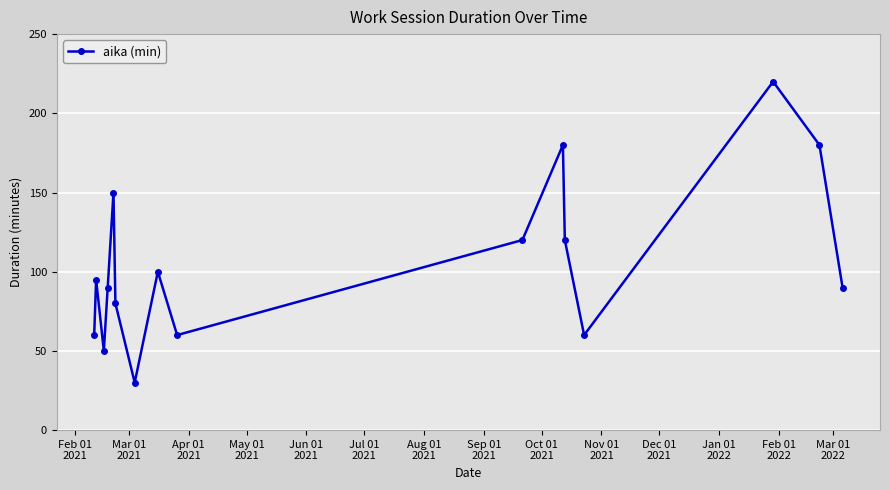

What is the sum of all values?

1685